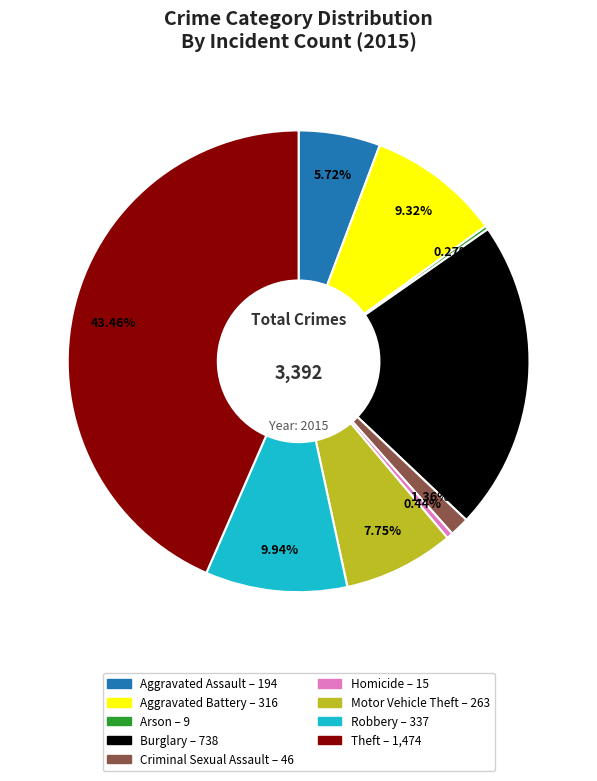

Which has a higher value, Robbery or Motor Vehicle Theft?

Robbery